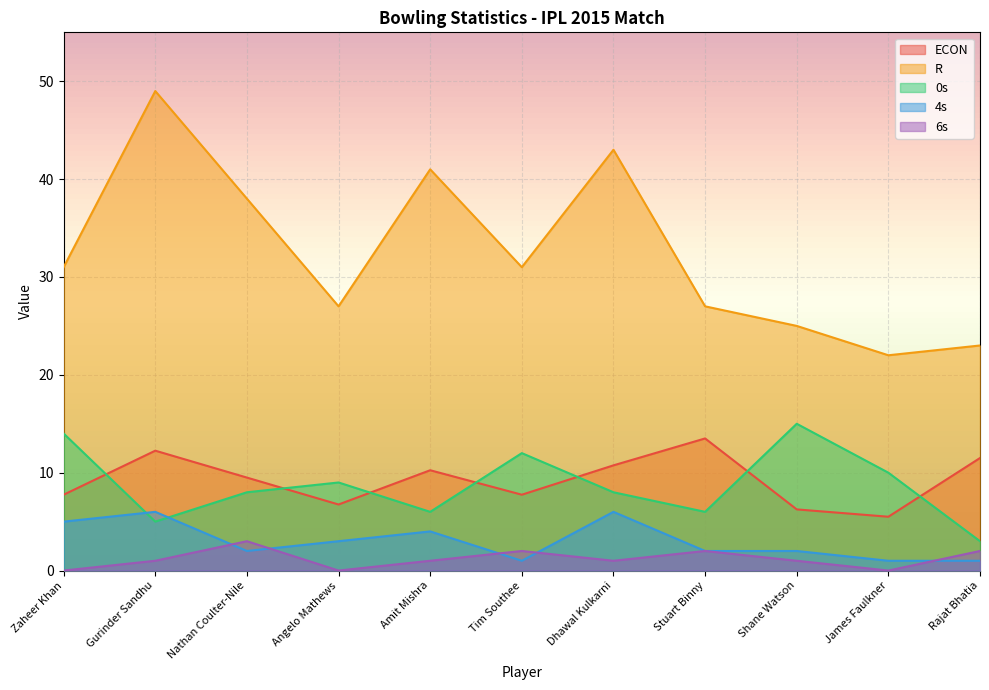

Reading left to right, what are all the values shown in this chart?

ECON: 7.8	12.2	9.5	6.8	10.2	7.8	10.8	13.5	6.2	5.5	11.5
R: 31.0	49.0	38.0	27.0	41.0	31.0	43.0	27.0	25.0	22.0	23.0
0s: 14.0	5.0	8.0	9.0	6.0	12.0	8.0	6.0	15.0	10.0	3.0
4s: 5.0	6.0	2.0	3.0	4.0	1.0	6.0	2.0	2.0	1.0	1.0
6s: 0.0	1.0	3.0	0.0	1.0	2.0	1.0	2.0	1.0	0.0	2.0